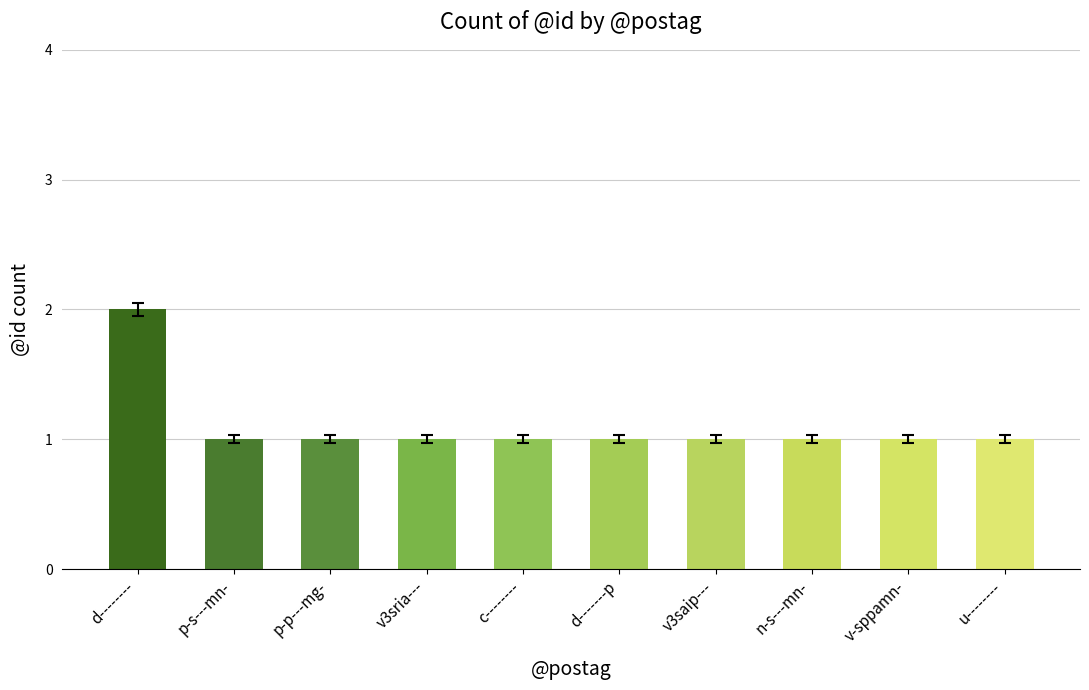

What is the ratio of the value at n-s---mn- to the value at v3saip---?

1.0